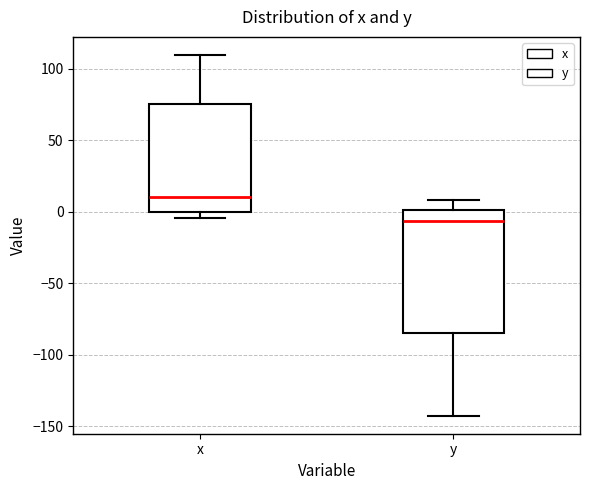

Reading left to right, read every box against the y-axis: the position of its median line, the range the box covers, and the ends of its whiskers. The values are not printed on the chart, so give them approximately, as read against the axis.

x: median 10, box 0 to 75, whiskers -5 to 110
y: median -5, box -85 to 0, whiskers -140 to 10